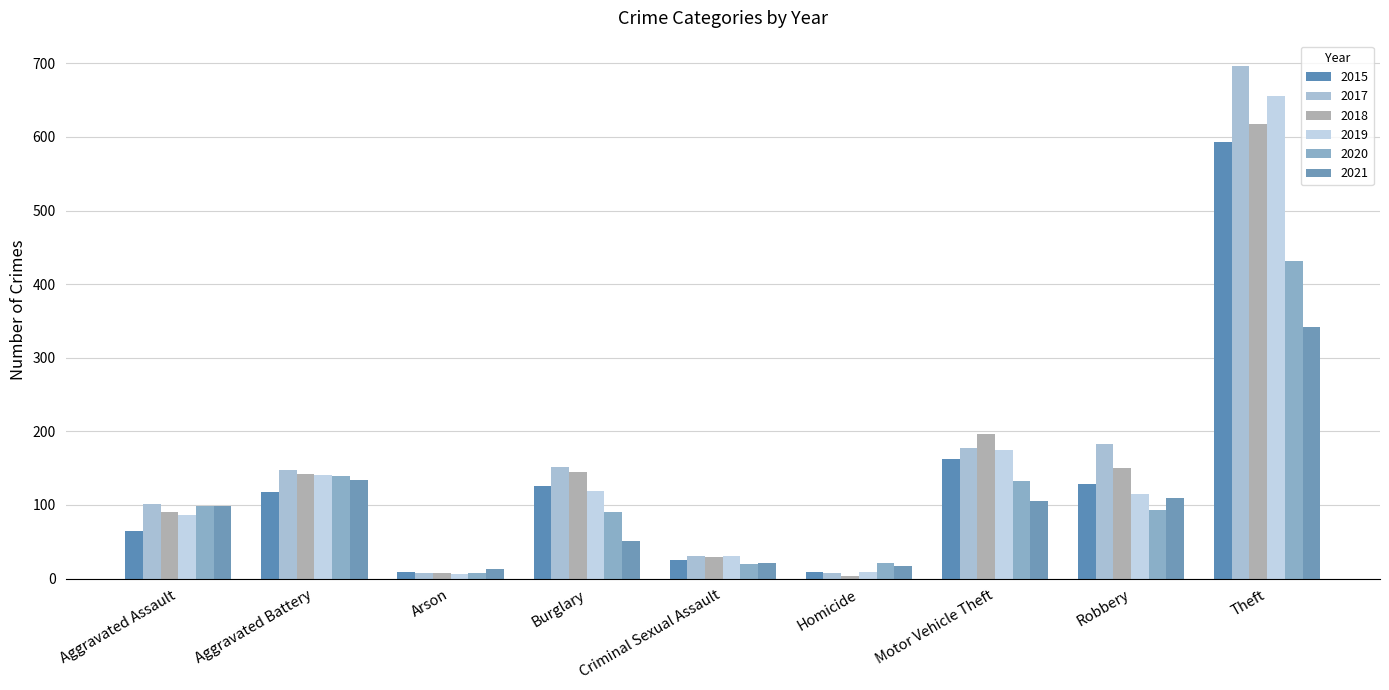

What is the sum of the 2020 values at Robbery and Burglary?

184